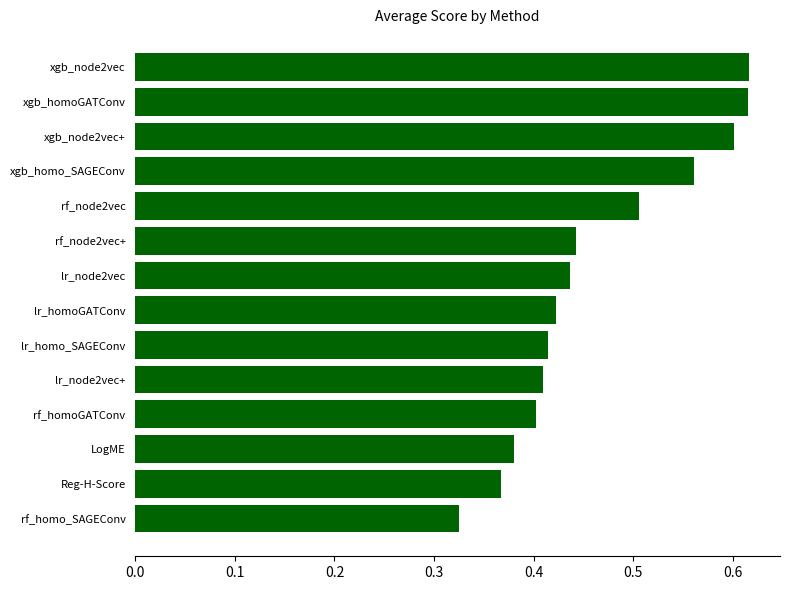

The chart shows a value of 0.3 at lr_homoGATConv. True or false?

False